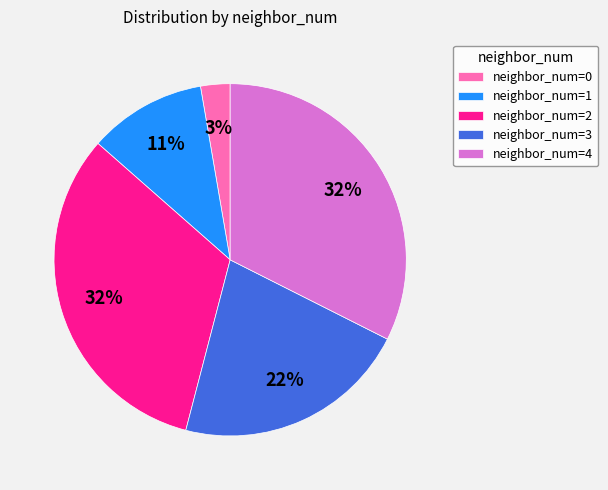

To the nearest percent, what is the average slice percentage?

20%